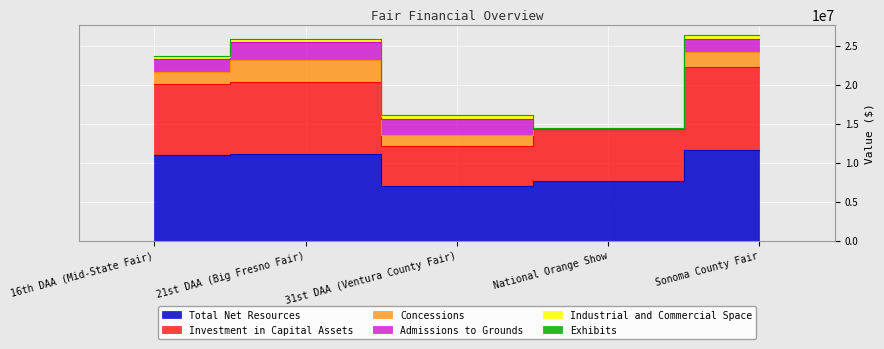

The value of Investment in Capital Assets at 21st DAA (Big Fresno Fair) is 16355507. True or false?

False